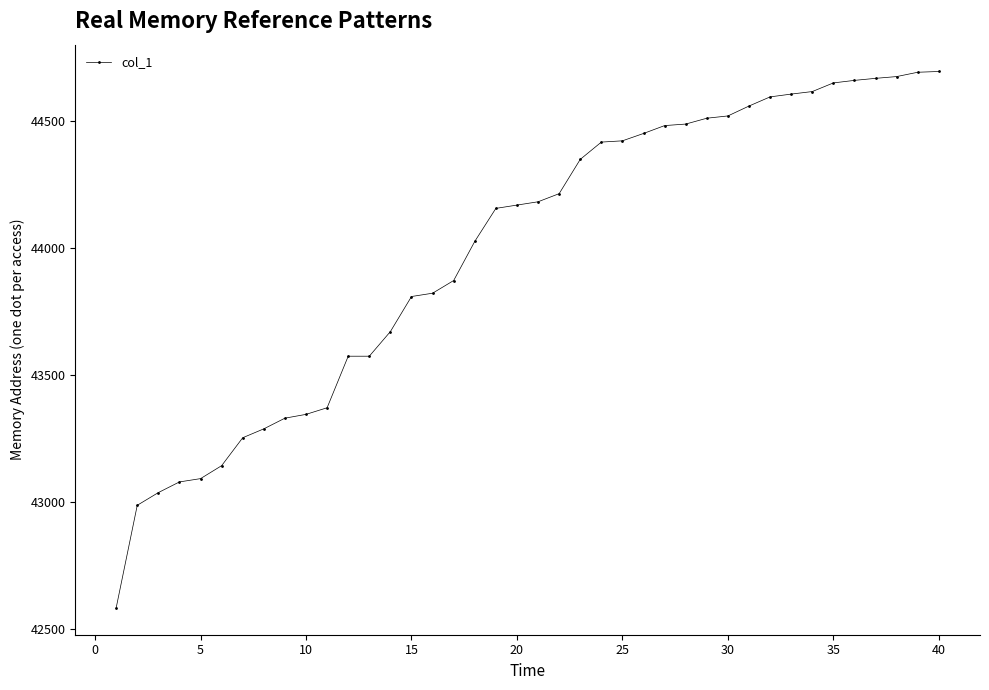

What is the difference between the maximum and minimum values?

2112